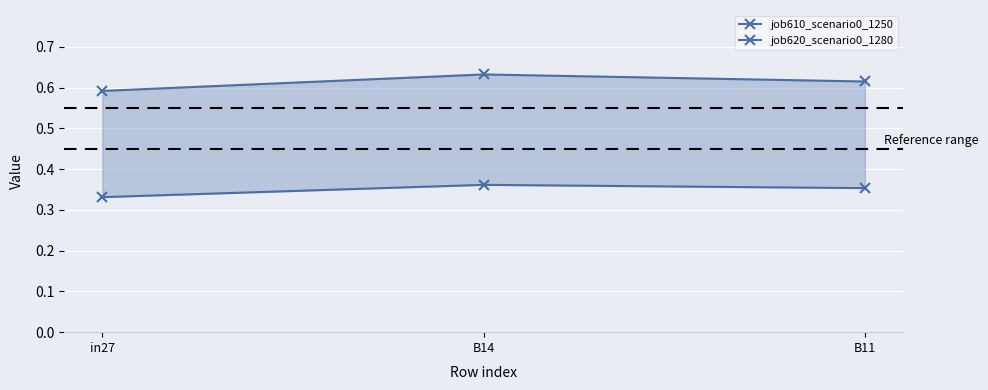

At which label is job620_scenario0_1280 closest to 0?

in27